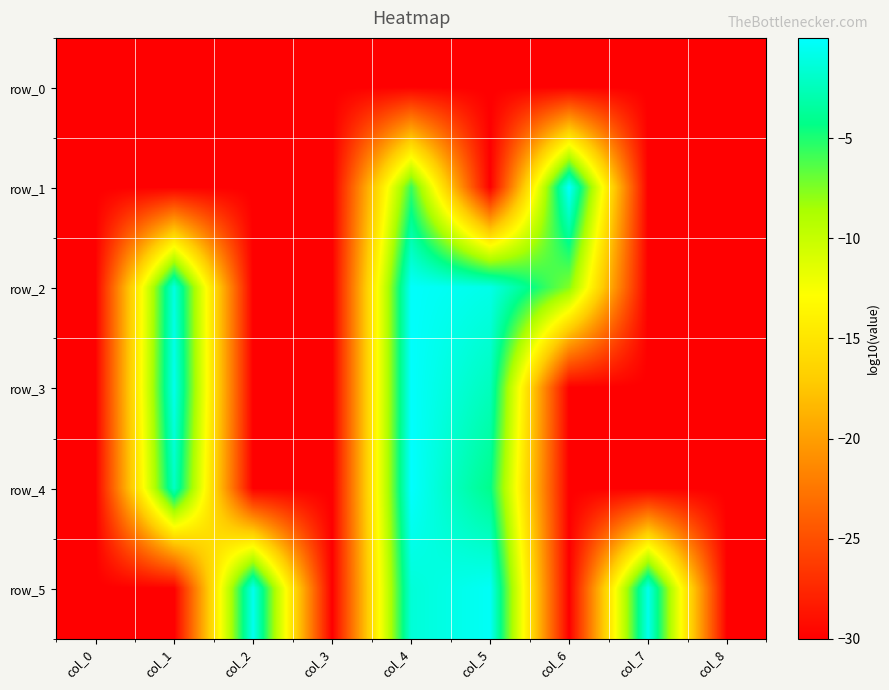

How many distinct data groups are displayed?

6